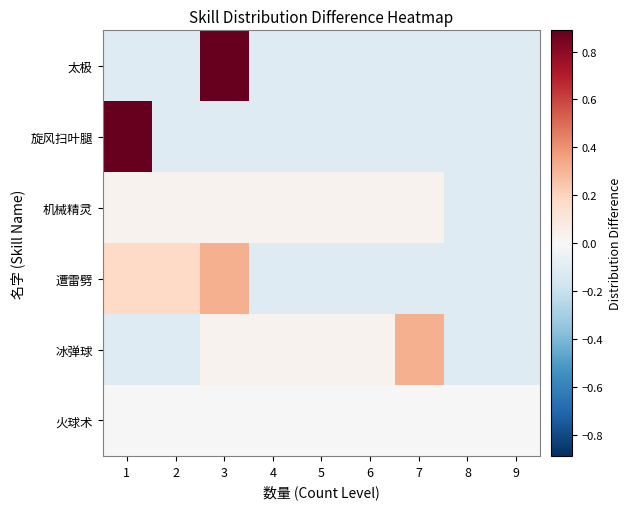

Reading right to left, list all the values displayed in this chart.

火球术: 9=0.0	8=0.0	7=0.0	6=0.0	5=0.0	4=0.0	3=0.0	2=0.0	1=0.0
冰弹球: 9=-0.1	8=-0.1	7=0.3	6=0.0	5=0.0	4=0.0	3=0.0	2=-0.1	1=-0.1
遭雷劈: 9=-0.1	8=-0.1	7=-0.1	6=-0.1	5=-0.1	4=-0.1	3=0.3	2=0.2	1=0.2
机械精灵: 9=-0.1	8=-0.1	7=0.0	6=0.0	5=0.0	4=0.0	3=0.0	2=0.0	1=0.0
旋风扫叶腿: 9=-0.1	8=-0.1	7=-0.1	6=-0.1	5=-0.1	4=-0.1	3=-0.1	2=-0.1	1=0.9
太极: 9=-0.1	8=-0.1	7=-0.1	6=-0.1	5=-0.1	4=-0.1	3=0.9	2=-0.1	1=-0.1